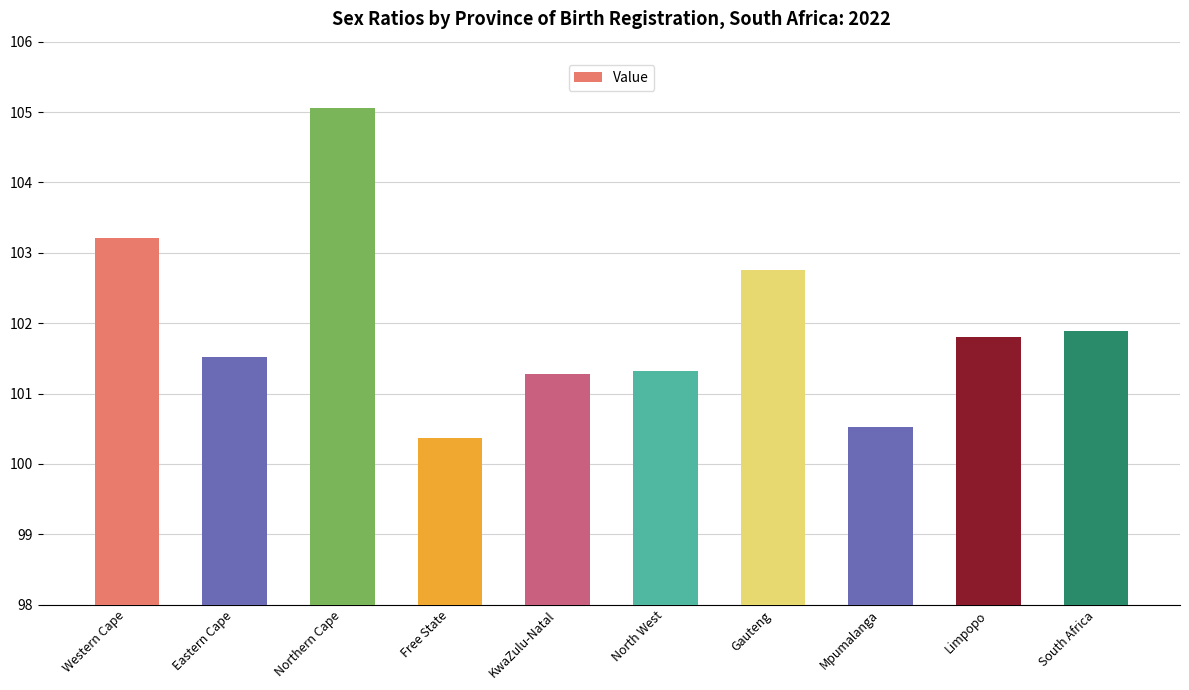

Which label corresponds to the largest value in the chart?

Northern Cape